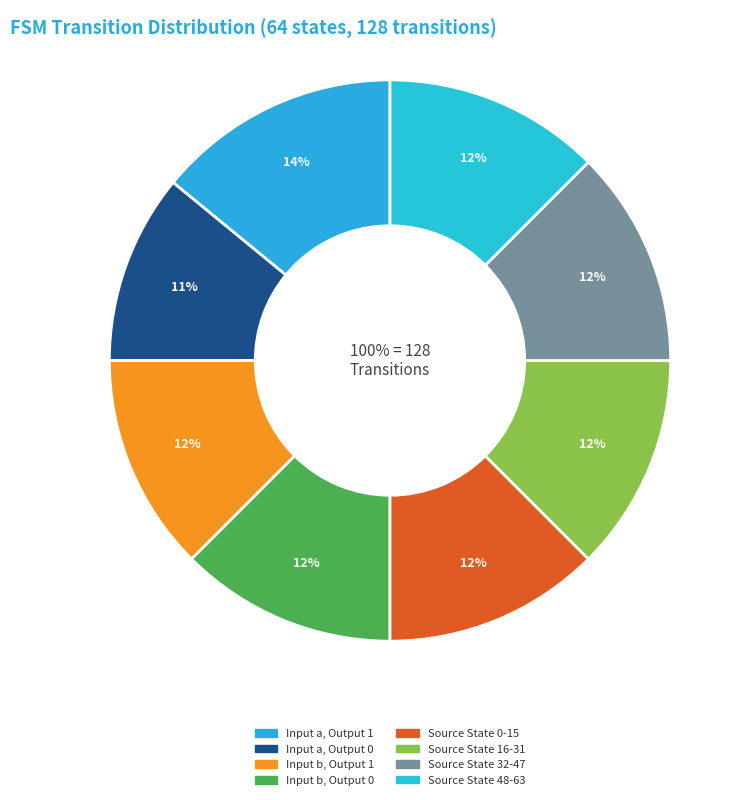

Rank the categories by value from highest to lowest.

Input a, Output 1, Input b, Output 1, Input b, Output 0, Source State 0-15, Source State 16-31, Source State 32-47, Source State 48-63, Input a, Output 0